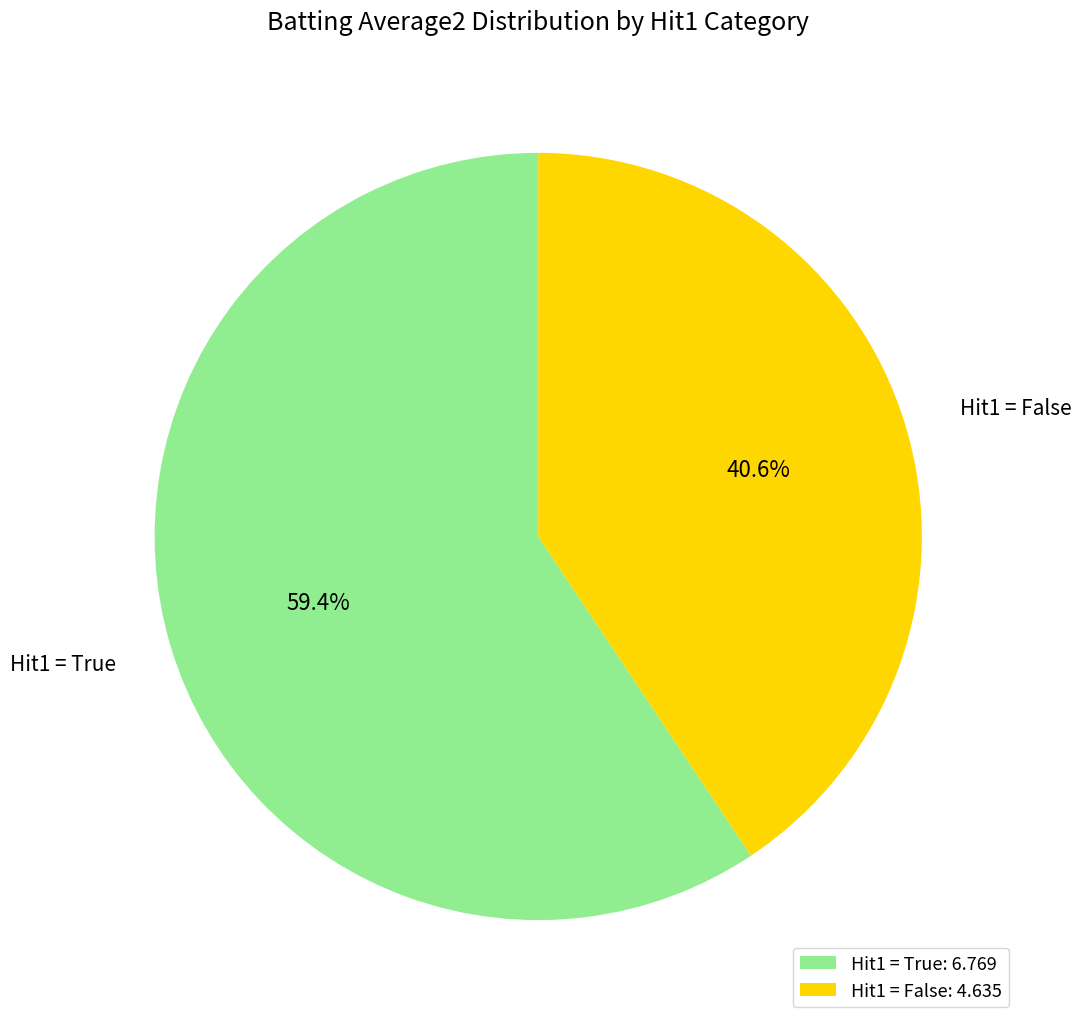

Which slice is the smallest?

Hit1 = False: 4.635